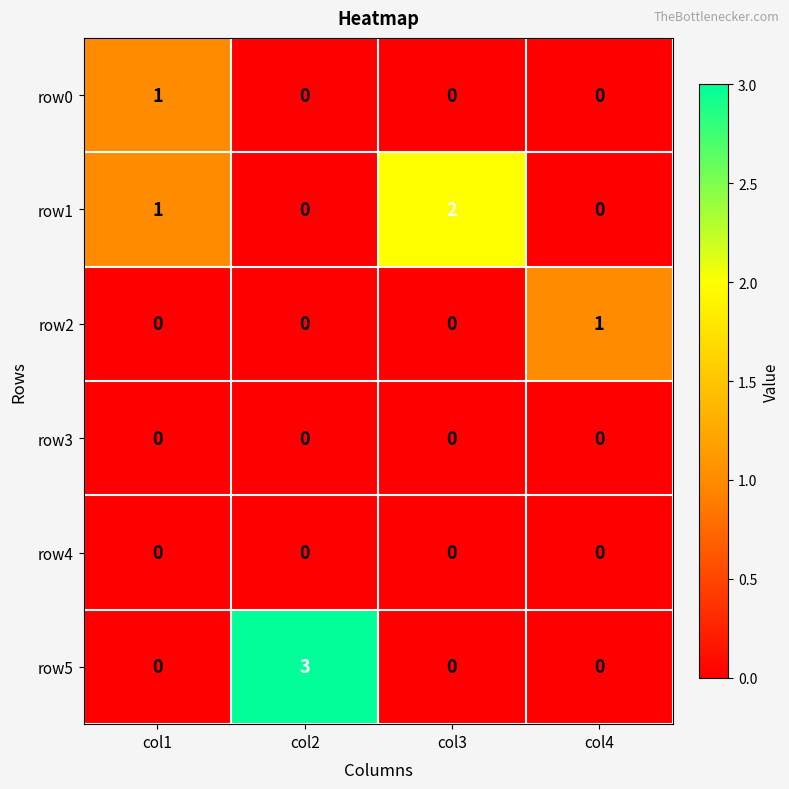

Which category has the highest value in the row5 series?

col2